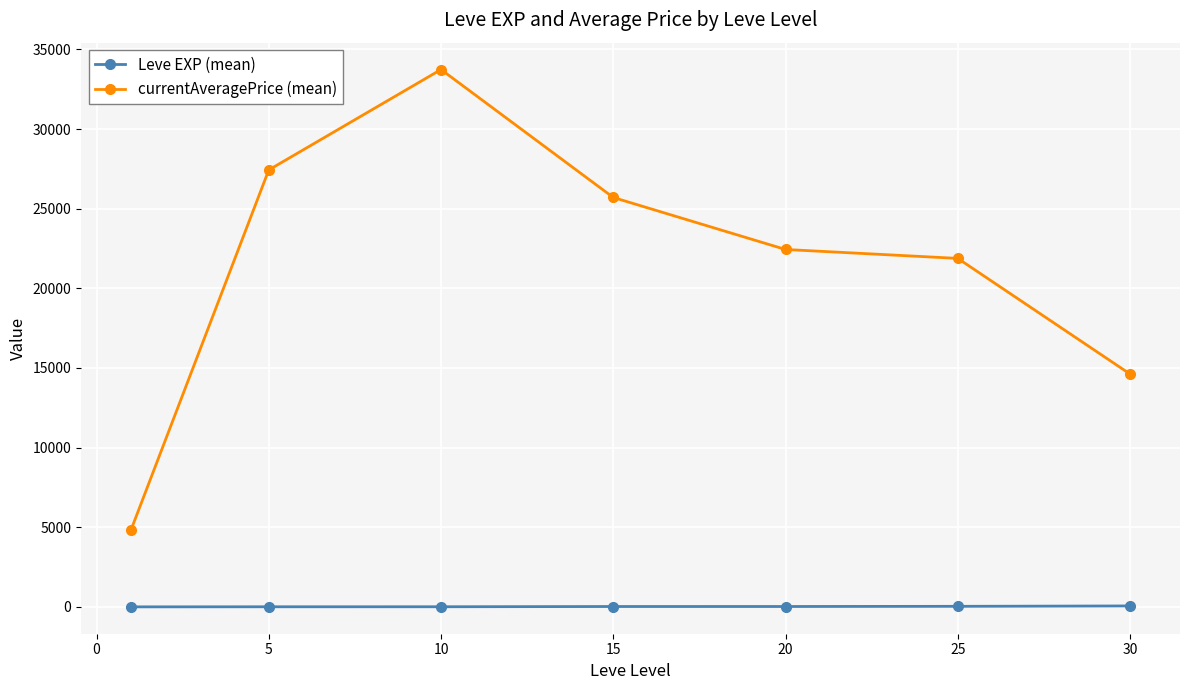

List the series in order of their overall mean, lowest first.

Leve EXP (mean), currentAveragePrice (mean)